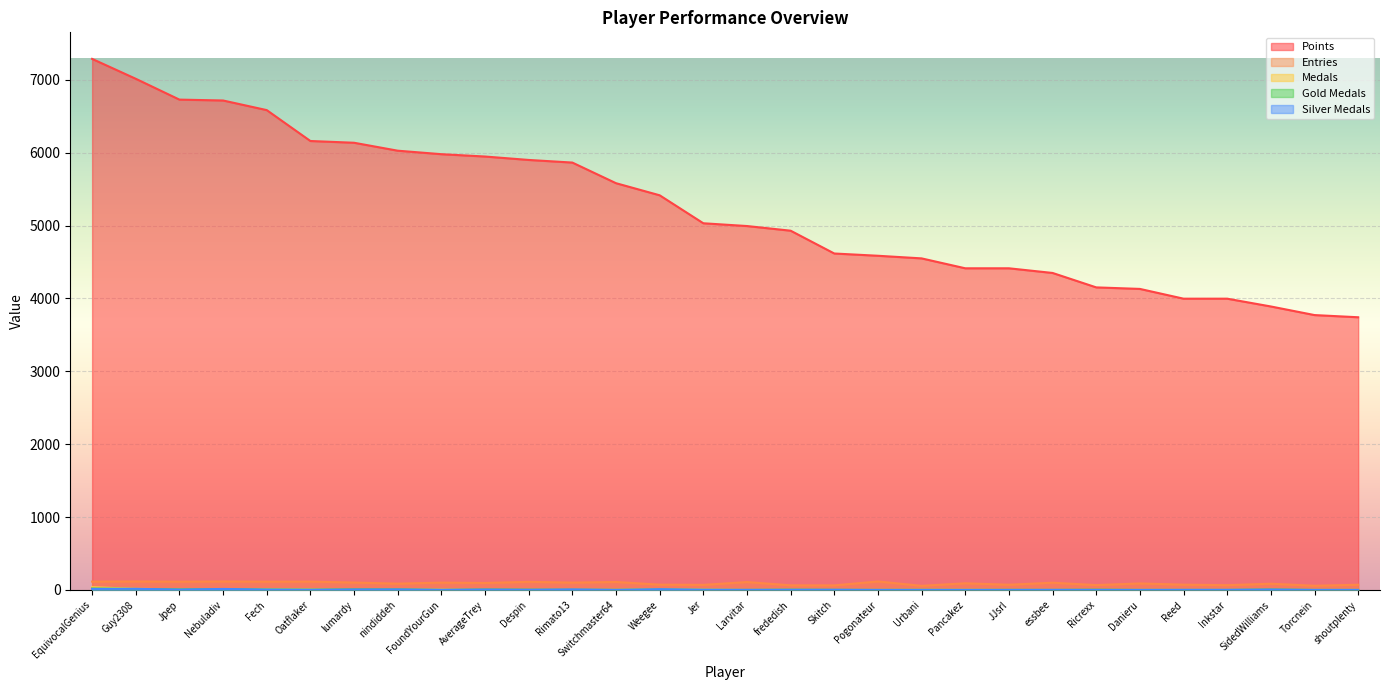

What is the average value of the Medals series?

4